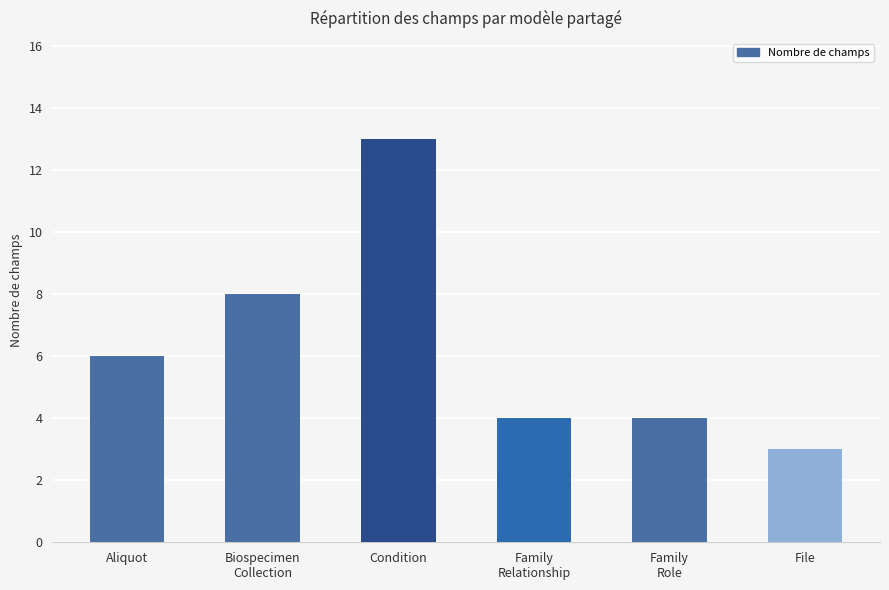

What is the difference between the values at Aliquot and Condition?

7